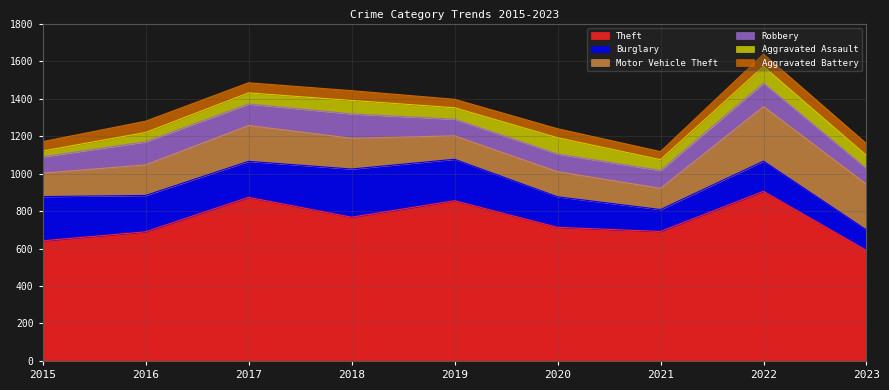

Reading left to right, transcribe all the data shown in this chart.

Theft: 2015=641	2016=689	2017=873	2018=767	2019=855	2020=713	2021=691	2022=905	2023=590
Burglary: 2015=236	2016=194	2017=192	2018=257	2019=221	2020=163	2021=117	2022=161	2023=109
Motor Vehicle Theft: 2015=125	2016=163	2017=191	2018=164	2019=125	2020=134	2021=113	2022=291	2023=243
Robbery: 2015=87	2016=123	2017=115	2018=130	2019=89	2020=94	2021=95	2022=125	2023=84
Aggravated Assault: 2015=31	2016=50	2017=59	2018=72	2019=61	2020=87	2021=58	2022=89	2023=70
Aggravated Battery: 2015=50	2016=60	2017=54	2018=52	2019=45	2020=48	2021=43	2022=66	2023=63